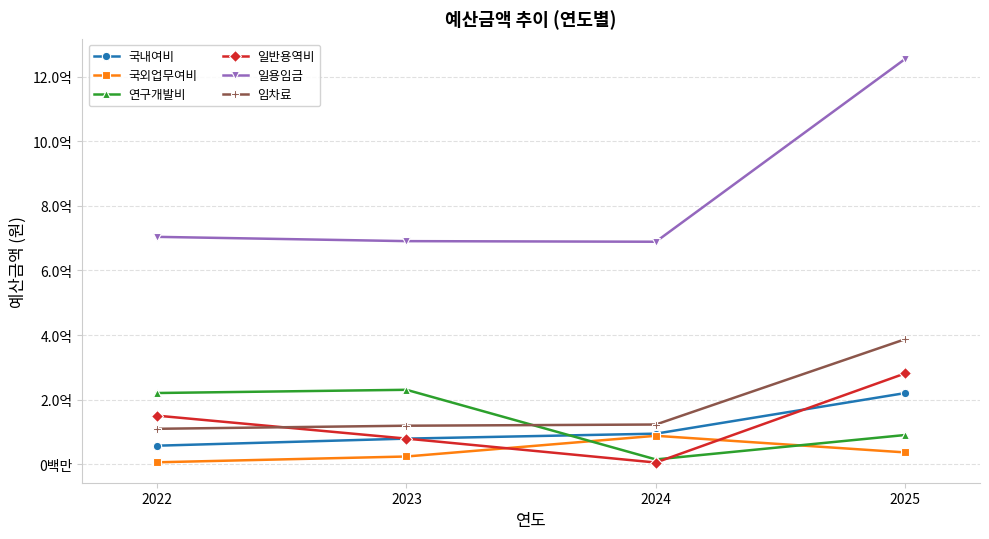

Is this an area chart (filled region under the line)?

No